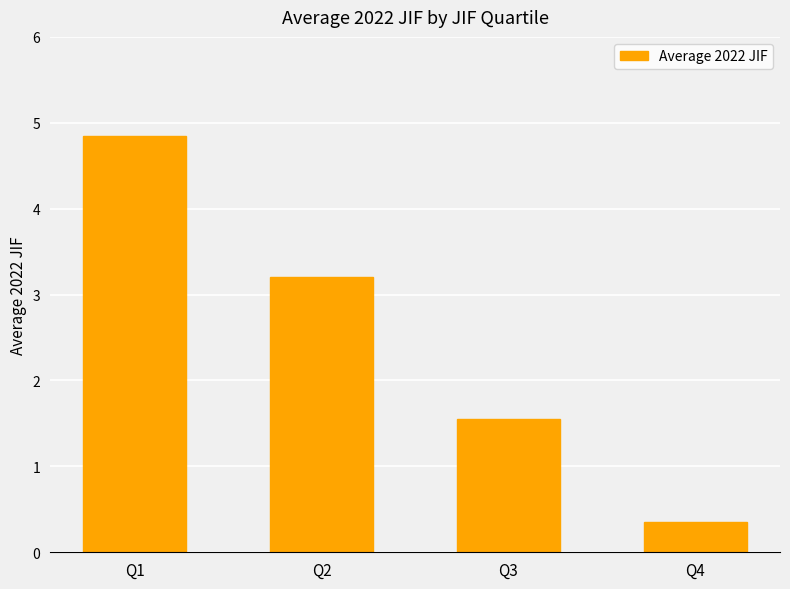

What is the ratio of the value at Q4 to the value at Q3?

0.2